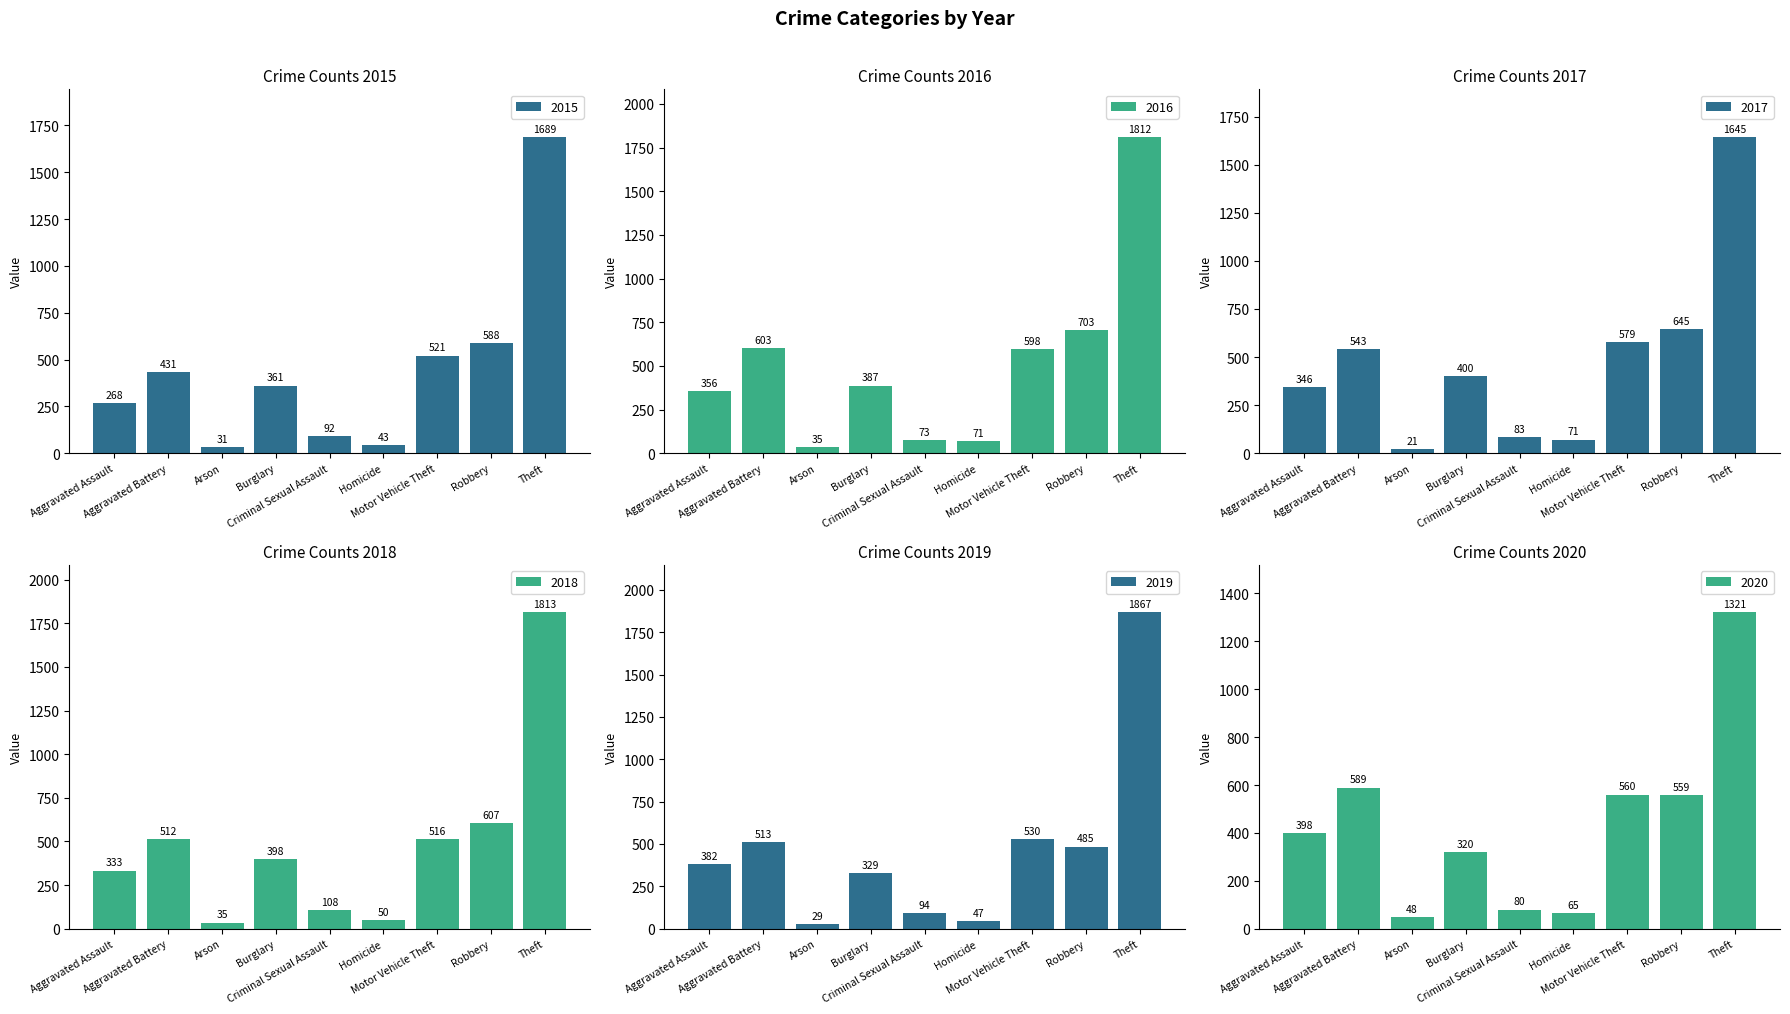

Count the number of categories in the chart.

9